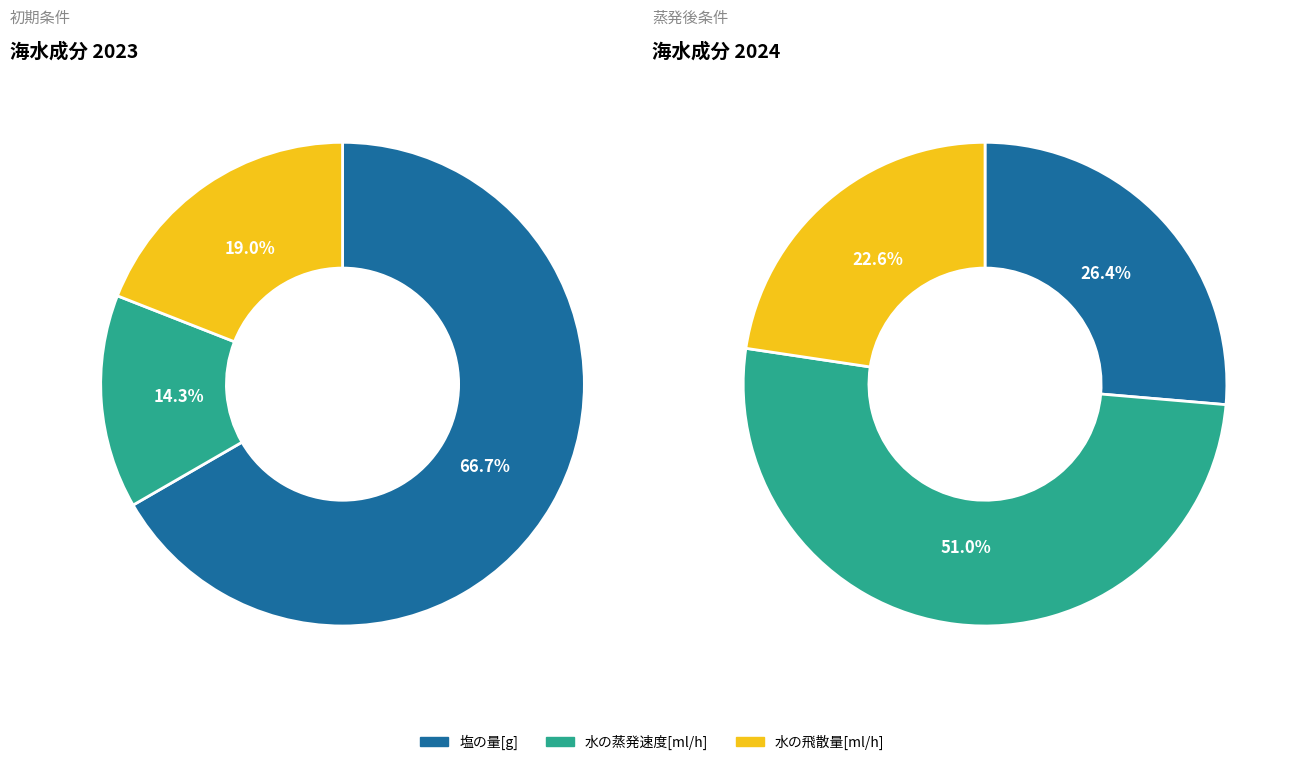

How many segments does this pie chart have?

3